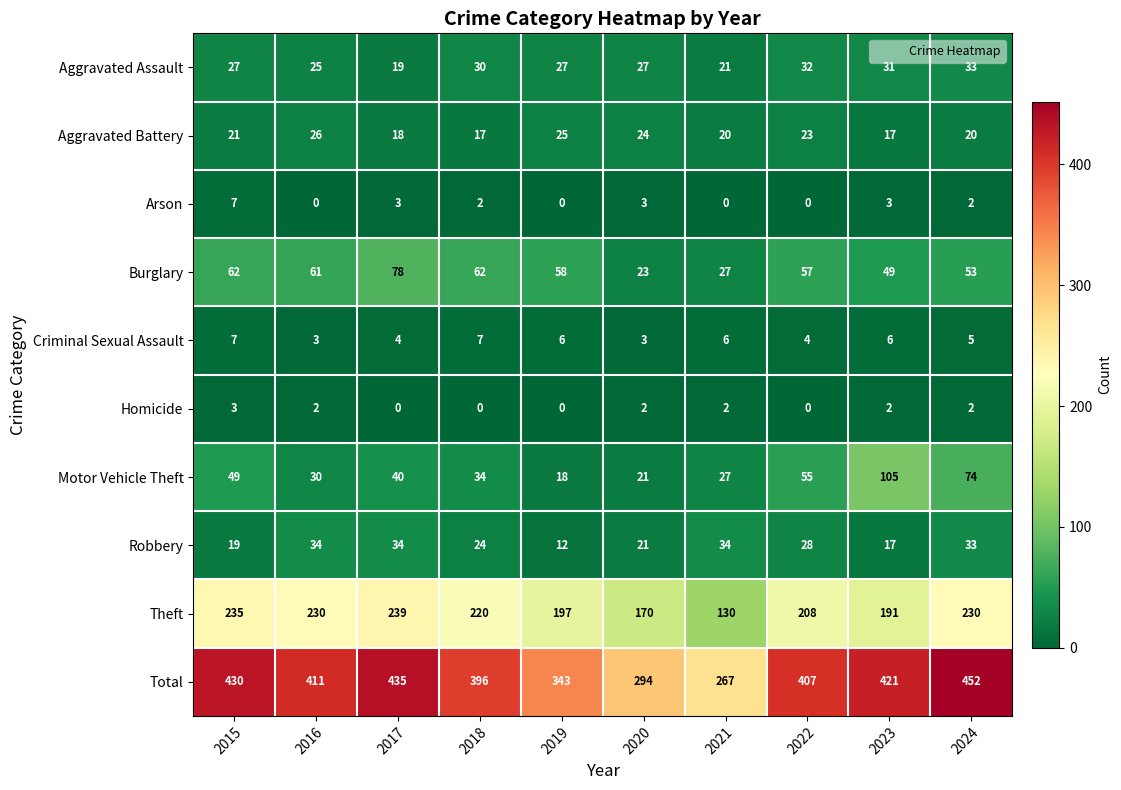

Rank the series at 2017 from highest to lowest value.

Total, Theft, Burglary, Motor Vehicle Theft, Robbery, Aggravated Assault, Aggravated Battery, Criminal Sexual Assault, Arson, Homicide